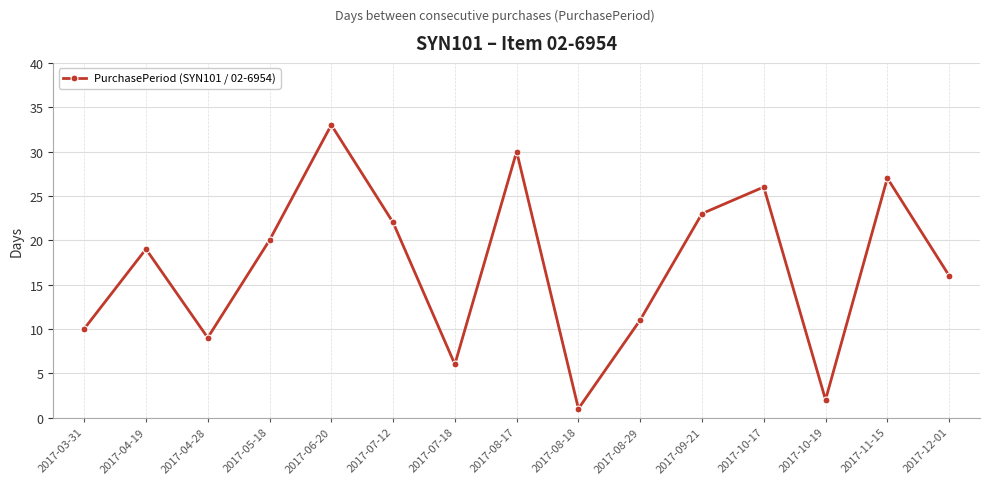

How many values are below 19?

7